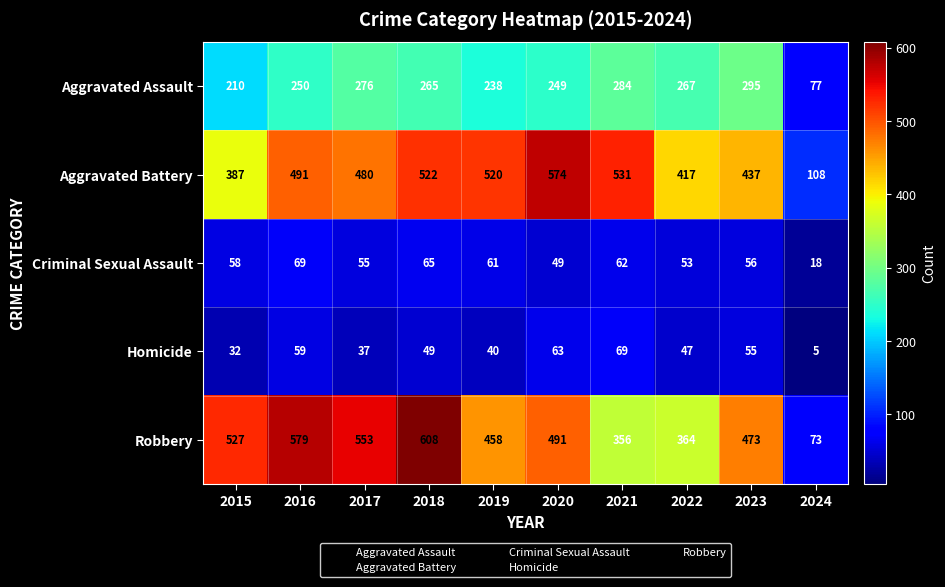

What is the total value across all series at 2024?

281